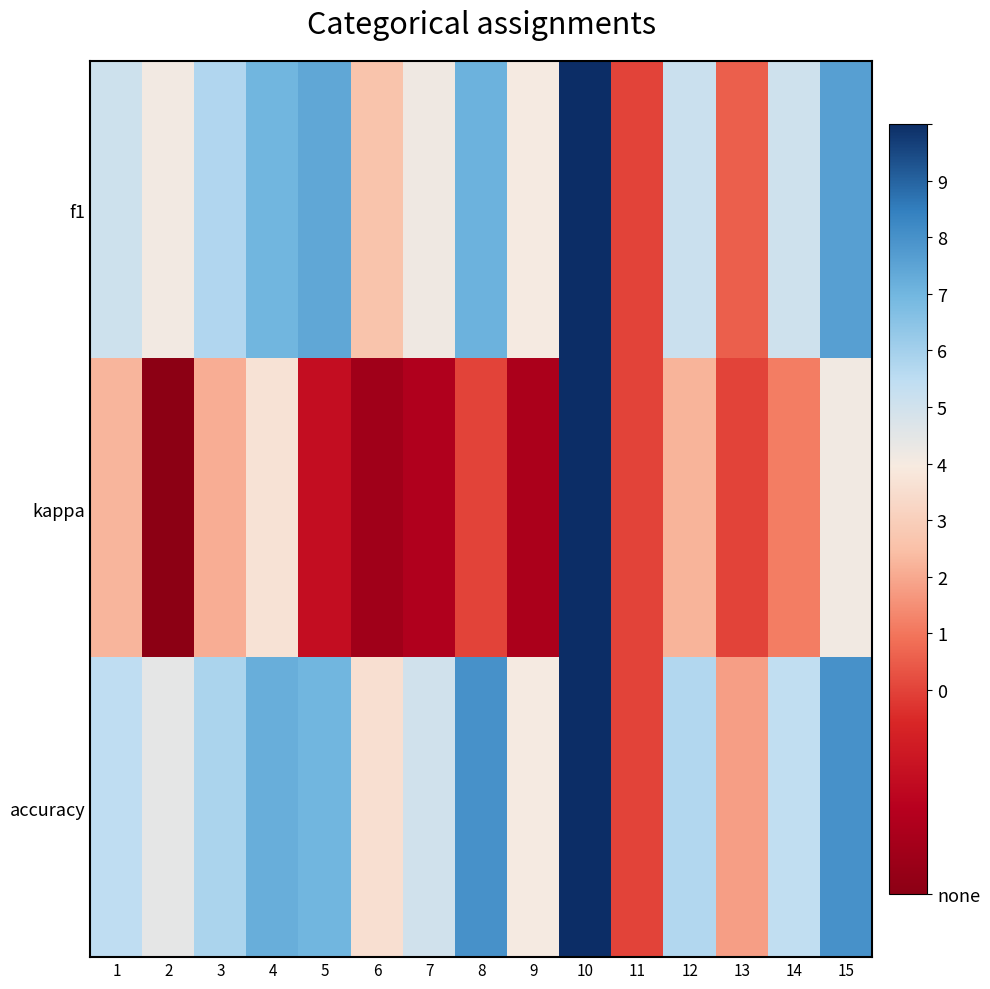

At which category does the chart reach its minimum across all series?

2